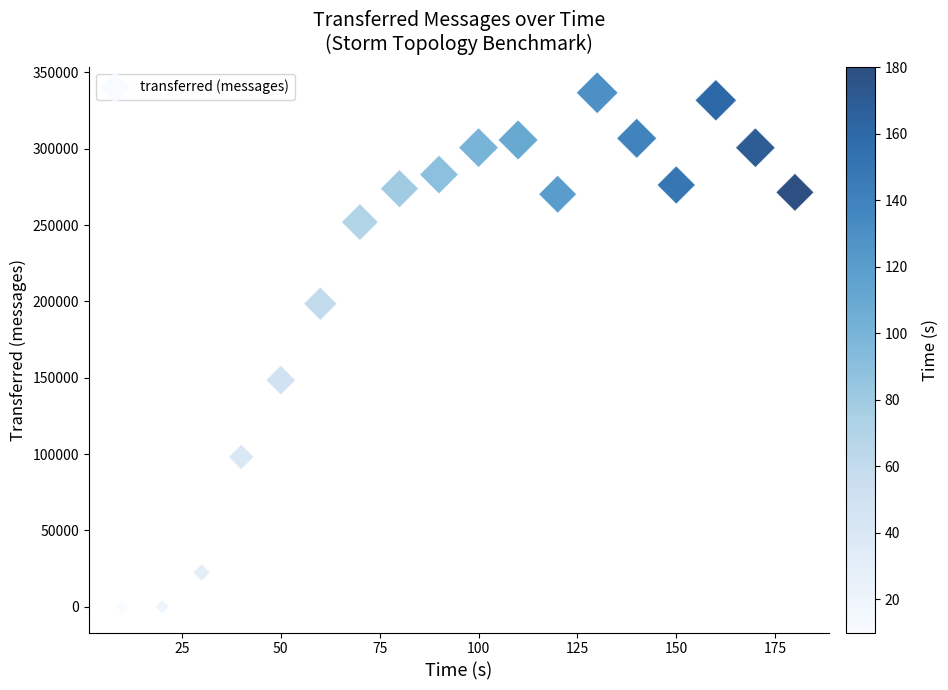

What is the range of X values (max minus min)?

170